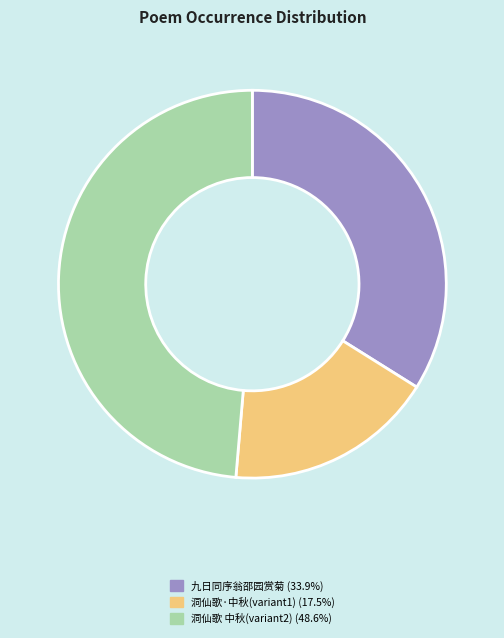

Is there a majority slice in this chart?

No